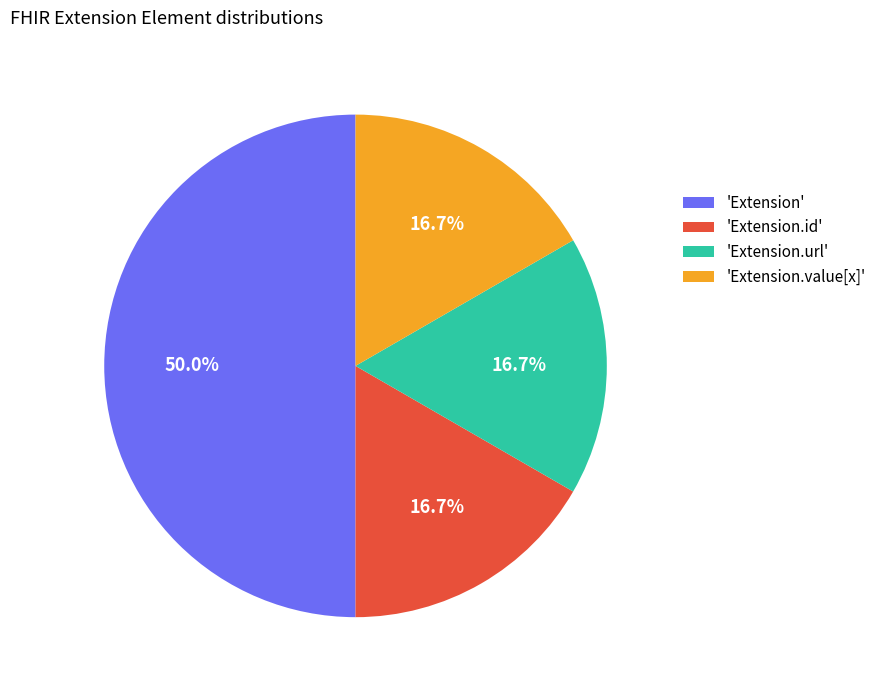

Which category has the biggest portion of the pie?

'Extension'